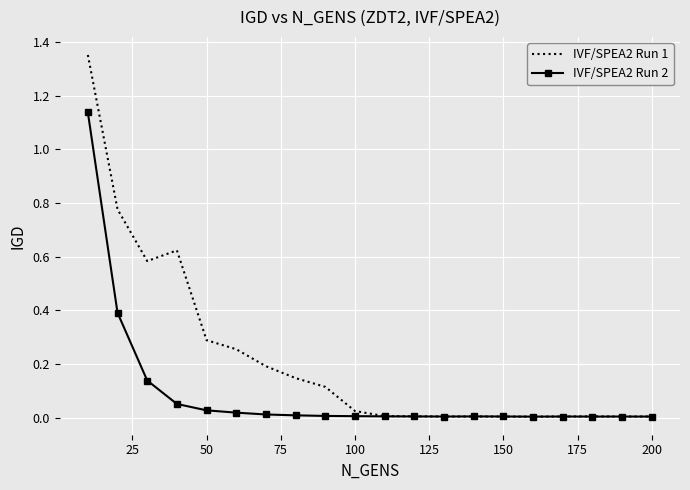

What are all the series names shown in the legend?

IVF/SPEA2 Run 1, IVF/SPEA2 Run 2